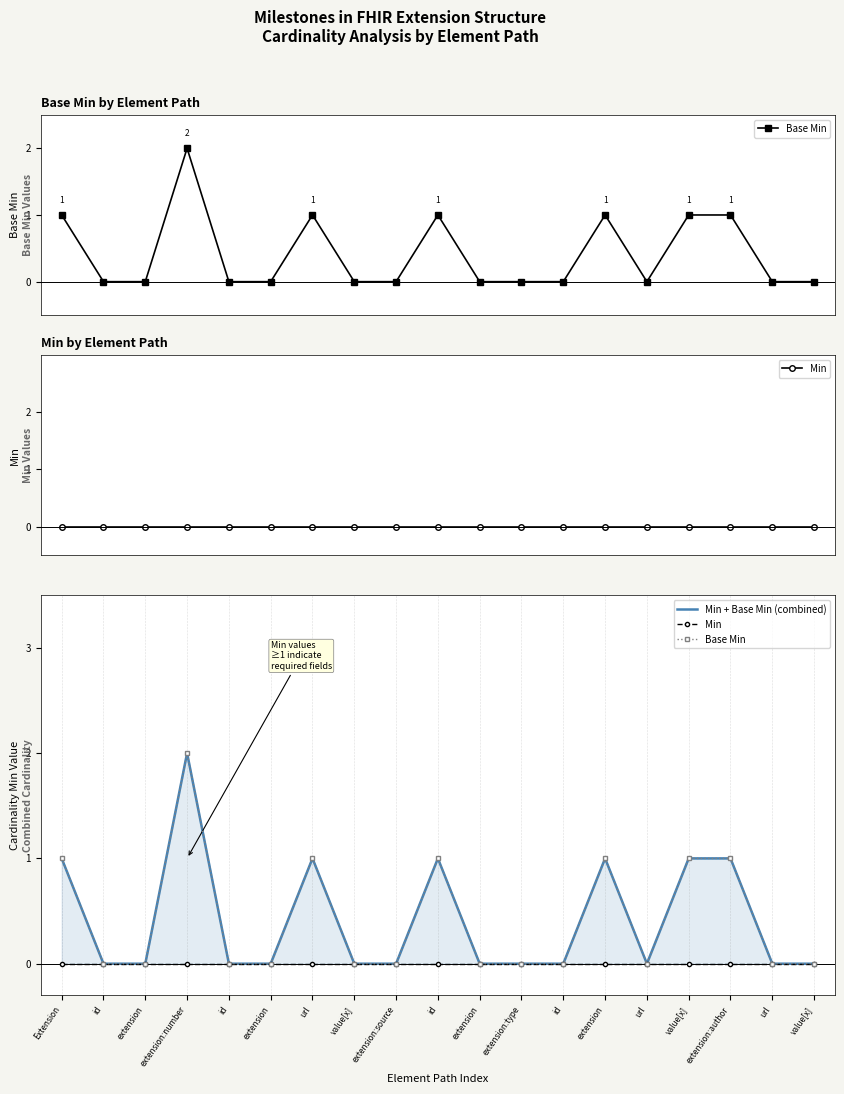

True or false: Base Min and Min intersect in this chart.

False